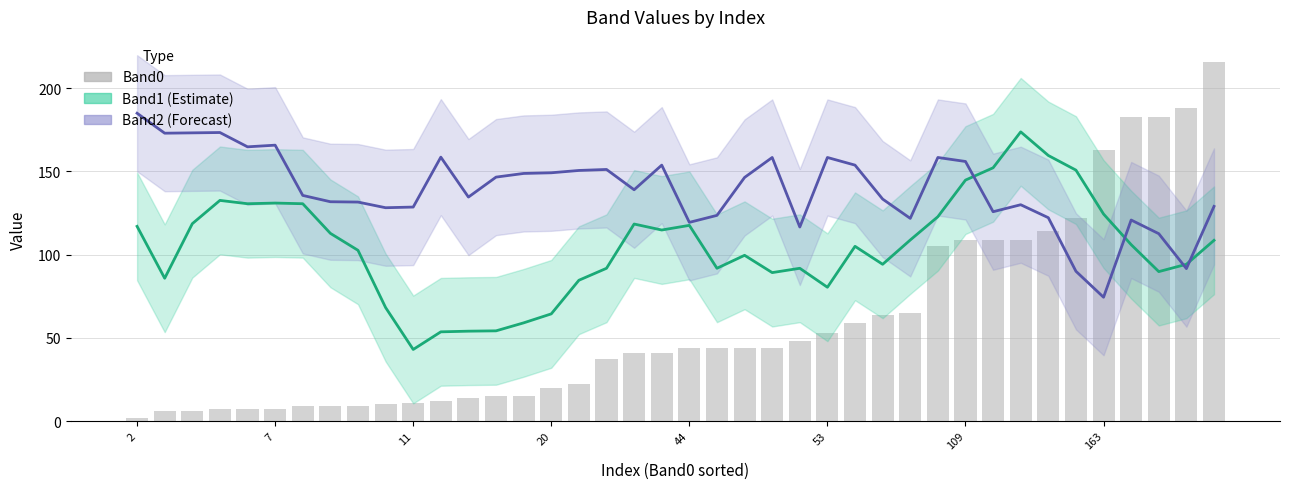

What is the difference between the second highest and minimum values in the Band0 series?

186.0